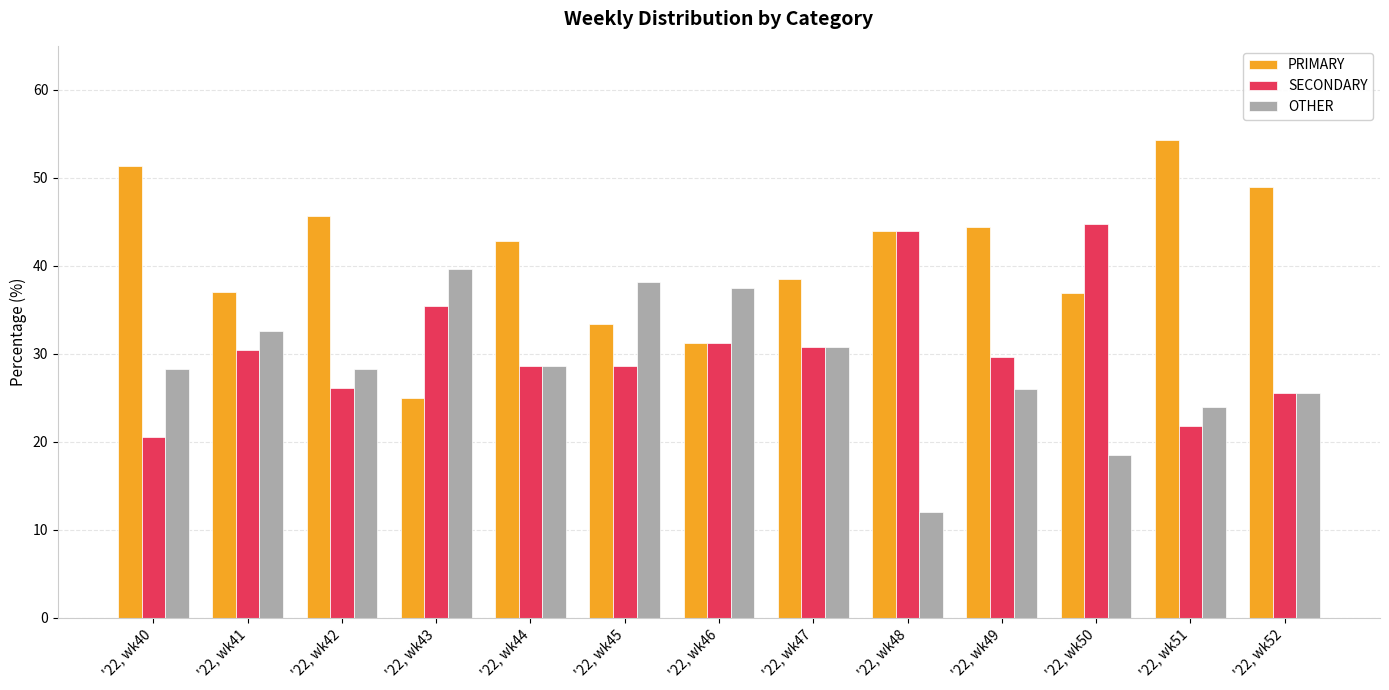

True or false: PRIMARY has a value of 45.7 at '22, wk42.

True